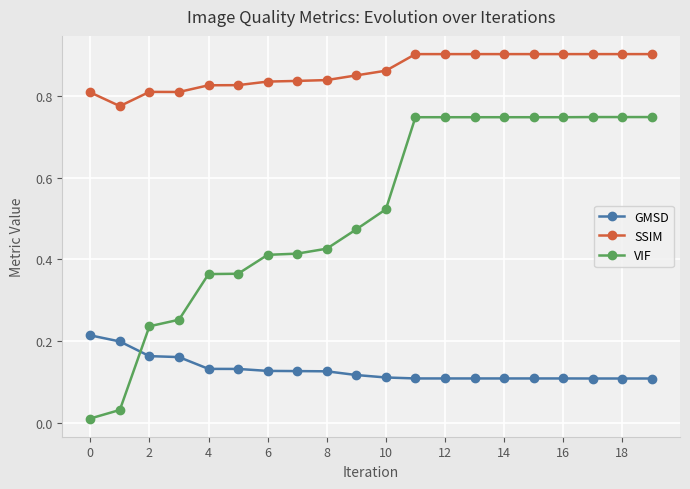

True or false: SSIM and GMSD cross at least once.

False